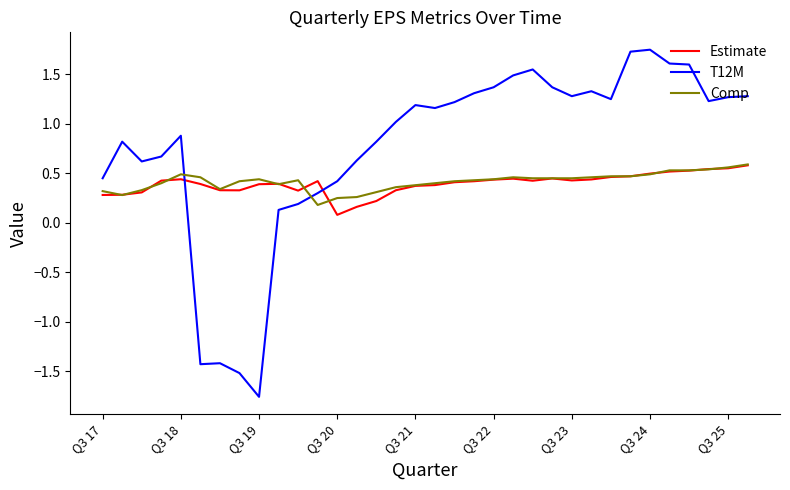

Which series has the largest total across all categories?

T12M